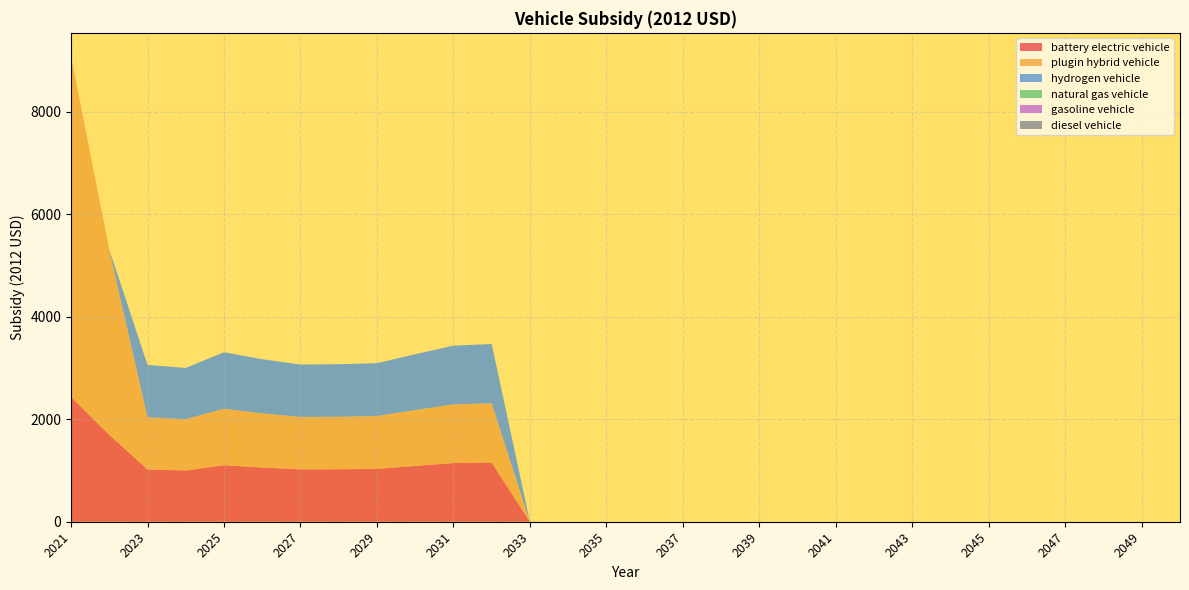

Reading left to right, what are all the values shown in this chart?

battery electric vehicle: 2021=2435.9	2022=1697.1	2023=1020.0	2024=1000.9	2025=1102.8	2026=1057.3	2027=1022.8	2028=1024.8	2029=1031.5	2030=1089.8	2031=1145.6	2032=1156.4	2033=0.0	2034=0.0	2035=0.0	2036=0.0	2037=0.0	2038=0.0	2039=0.0	2040=0.0	2041=0.0	2042=0.0	2043=0.0	2044=0.0	2045=0.0	2046=0.0	2047=0.0	2048=0.0	2049=0.0	2050=0.0
plugin hybrid vehicle: 2021=6652.7	2022=3617.1	2023=1020.0	2024=1000.9	2025=1102.8	2026=1057.3	2027=1022.8	2028=1024.8	2029=1031.5	2030=1089.8	2031=1145.6	2032=1156.4	2033=0.0	2034=0.0	2035=0.0	2036=0.0	2037=0.0	2038=0.0	2039=0.0	2040=0.0	2041=0.0	2042=0.0	2043=0.0	2044=0.0	2045=0.0	2046=0.0	2047=0.0	2048=0.0	2049=0.0	2050=0.0
hydrogen vehicle: 2021=0.0	2022=0.0	2023=1020.0	2024=1000.9	2025=1102.8	2026=1057.3	2027=1022.8	2028=1024.8	2029=1031.5	2030=1089.8	2031=1145.6	2032=1156.4	2033=0.0	2034=0.0	2035=0.0	2036=0.0	2037=0.0	2038=0.0	2039=0.0	2040=0.0	2041=0.0	2042=0.0	2043=0.0	2044=0.0	2045=0.0	2046=0.0	2047=0.0	2048=0.0	2049=0.0	2050=0.0
natural gas vehicle: 2021=0.0	2022=0.0	2023=0.0	2024=0.0	2025=0.0	2026=0.0	2027=0.0	2028=0.0	2029=0.0	2030=0.0	2031=0.0	2032=0.0	2033=0.0	2034=0.0	2035=0.0	2036=0.0	2037=0.0	2038=0.0	2039=0.0	2040=0.0	2041=0.0	2042=0.0	2043=0.0	2044=0.0	2045=0.0	2046=0.0	2047=0.0	2048=0.0	2049=0.0	2050=0.0
gasoline vehicle: 2021=0.0	2022=0.0	2023=0.0	2024=0.0	2025=0.0	2026=0.0	2027=0.0	2028=0.0	2029=0.0	2030=0.0	2031=0.0	2032=0.0	2033=0.0	2034=0.0	2035=0.0	2036=0.0	2037=0.0	2038=0.0	2039=0.0	2040=0.0	2041=0.0	2042=0.0	2043=0.0	2044=0.0	2045=0.0	2046=0.0	2047=0.0	2048=0.0	2049=0.0	2050=0.0
diesel vehicle: 2021=0.0	2022=0.0	2023=0.0	2024=0.0	2025=0.0	2026=0.0	2027=0.0	2028=0.0	2029=0.0	2030=0.0	2031=0.0	2032=0.0	2033=0.0	2034=0.0	2035=0.0	2036=0.0	2037=0.0	2038=0.0	2039=0.0	2040=0.0	2041=0.0	2042=0.0	2043=0.0	2044=0.0	2045=0.0	2046=0.0	2047=0.0	2048=0.0	2049=0.0	2050=0.0